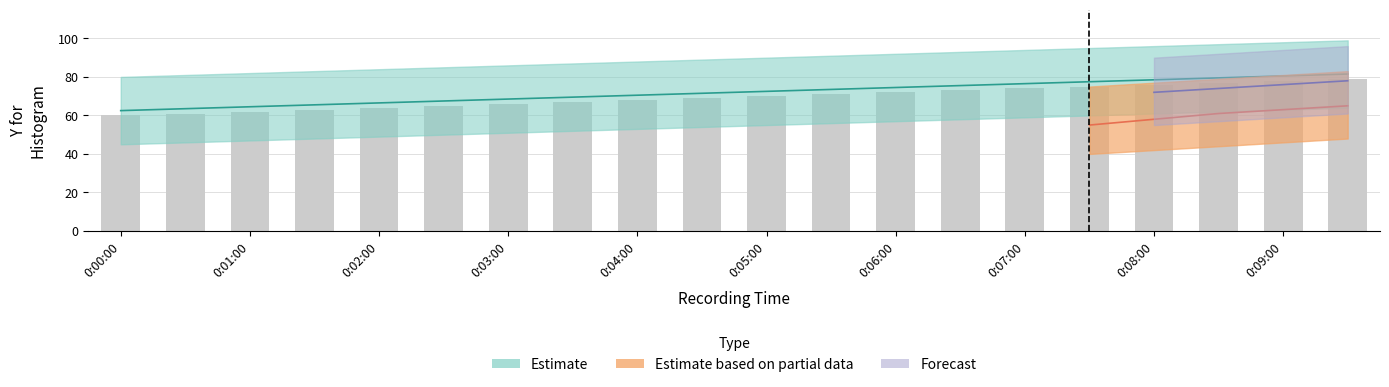

Between 0:07:30 and 0:01:00, which is larger?

0:07:30